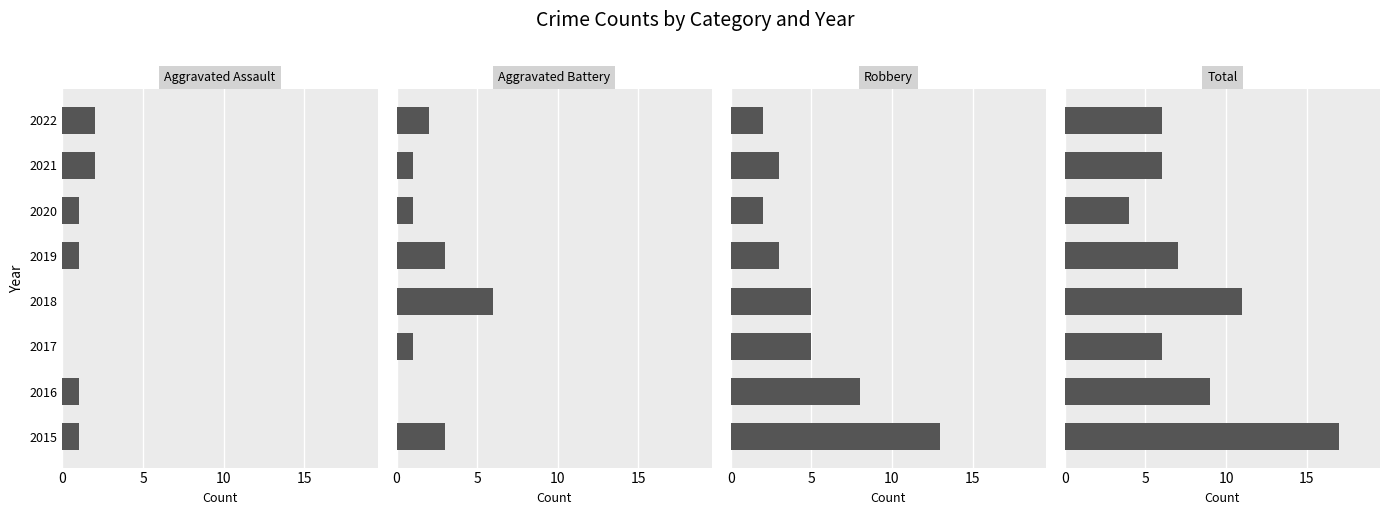

What is the difference between the maximum and minimum values in the Aggravated Battery series?

6